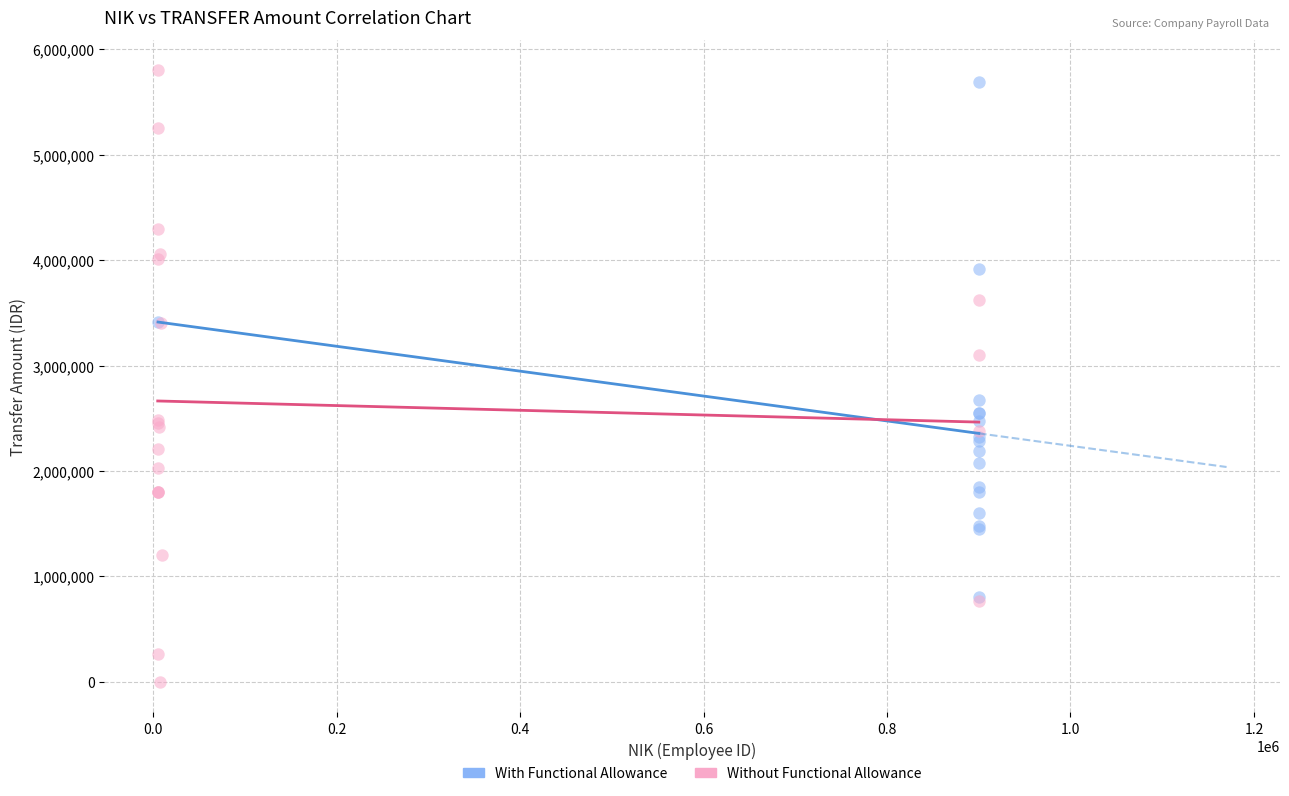

What are all the series names shown in the legend?

With Functional Allowance, Without Functional Allowance